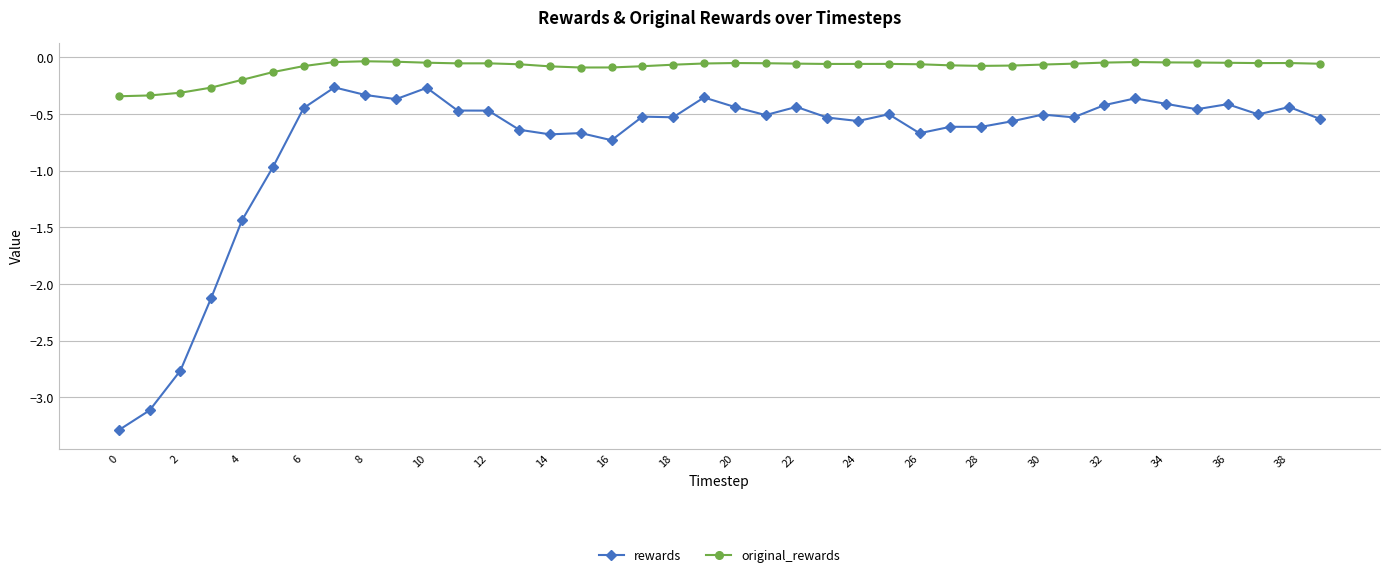

What is the minimum value shown in the chart?

-3.3